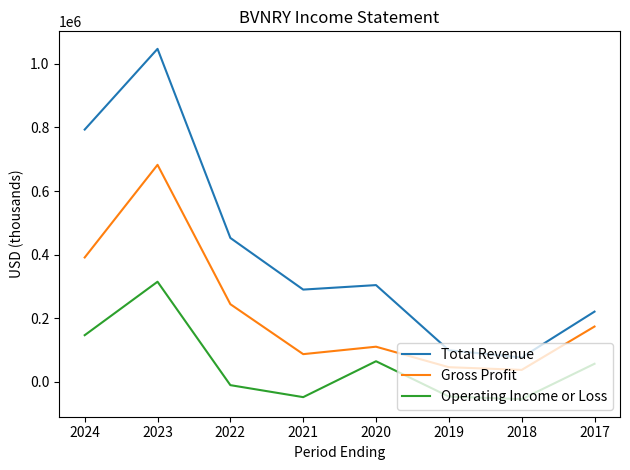

Rank the series by their average value, from highest to lowest.

Total Revenue, Gross Profit, Operating Income or Loss